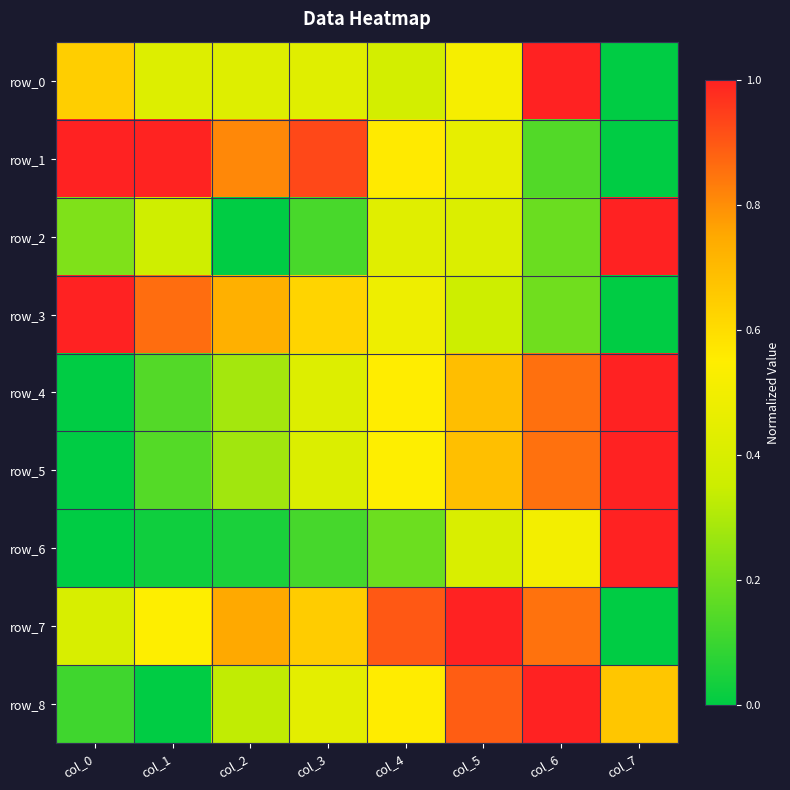

Between col_3 and col_4, which series saw the biggest shift?

row_1